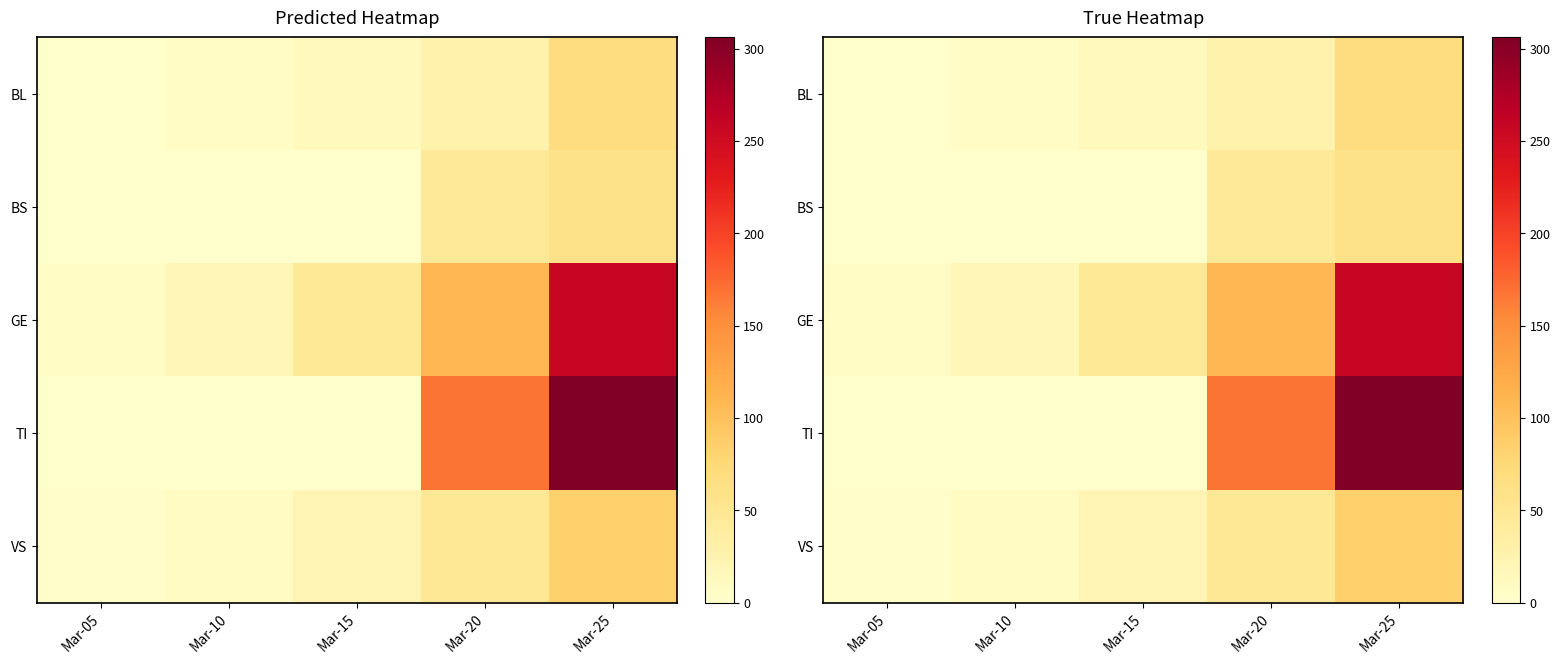

Which series has the largest total across all categories?

TI